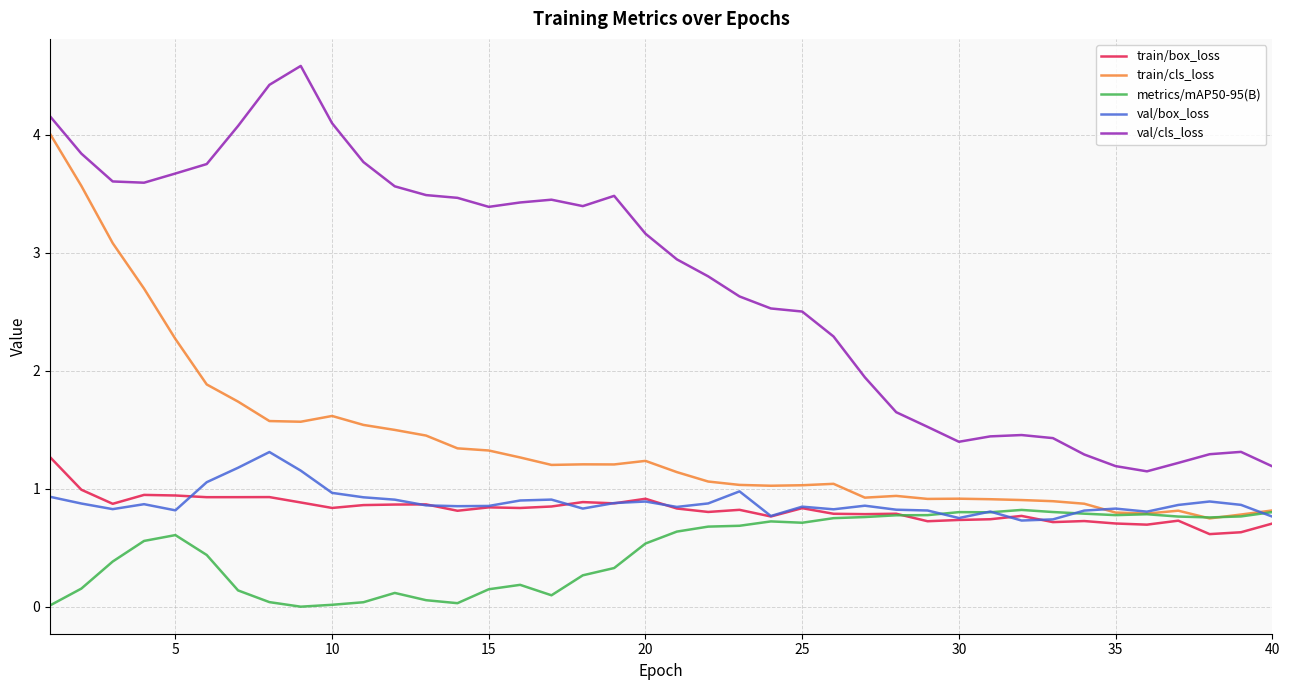

Does the chart display data point markers on the line(s)?

No